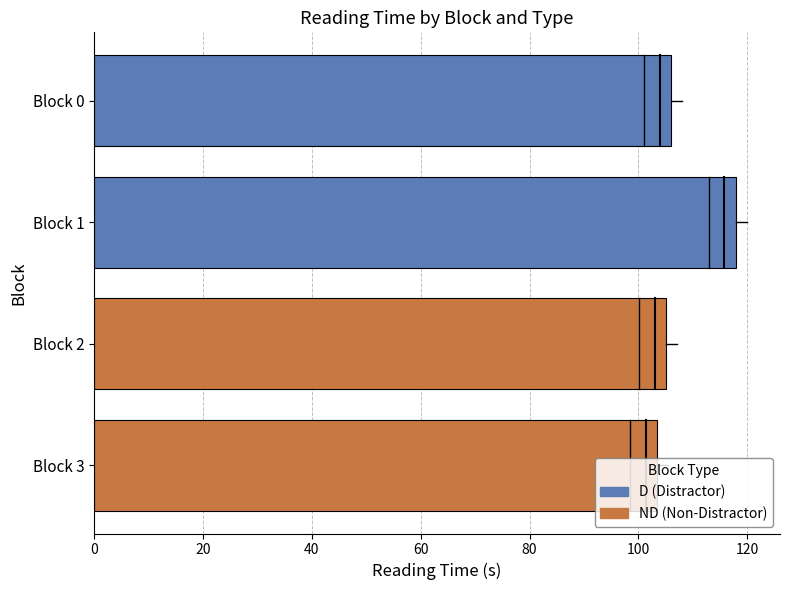

What is the value of the D (Distractor) bar at the 1st from the left?

106.0